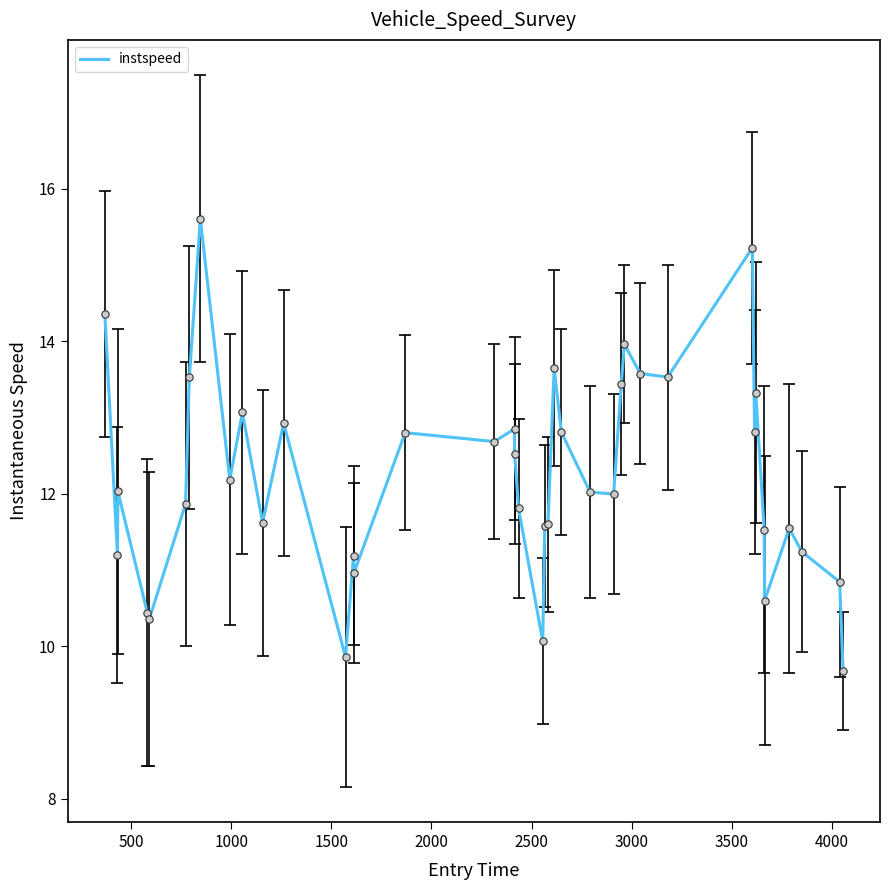

What is the difference between the maximum and minimum values?

5.9